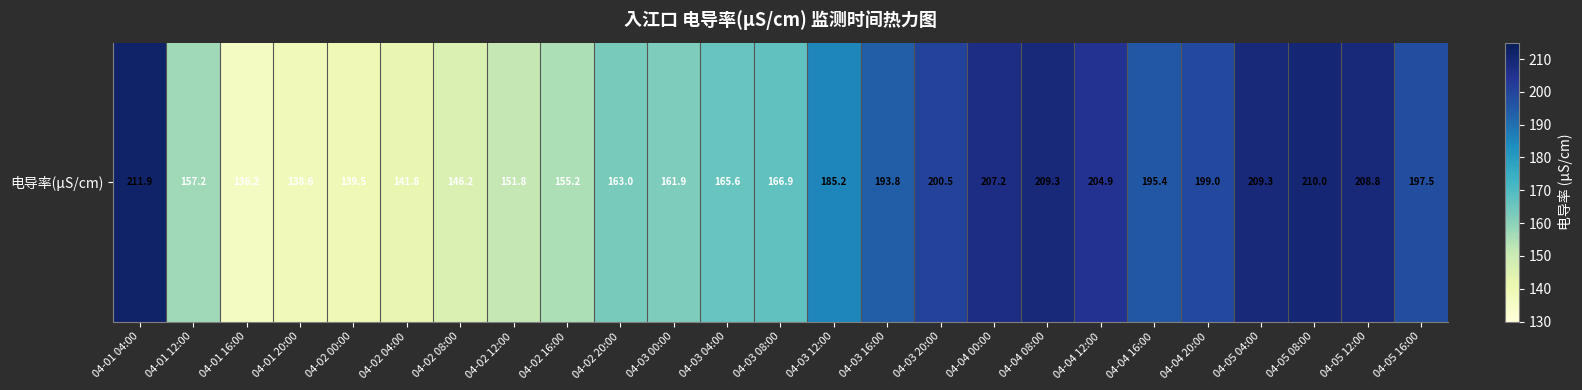

What is the difference between the maximum and minimum values?

75.7